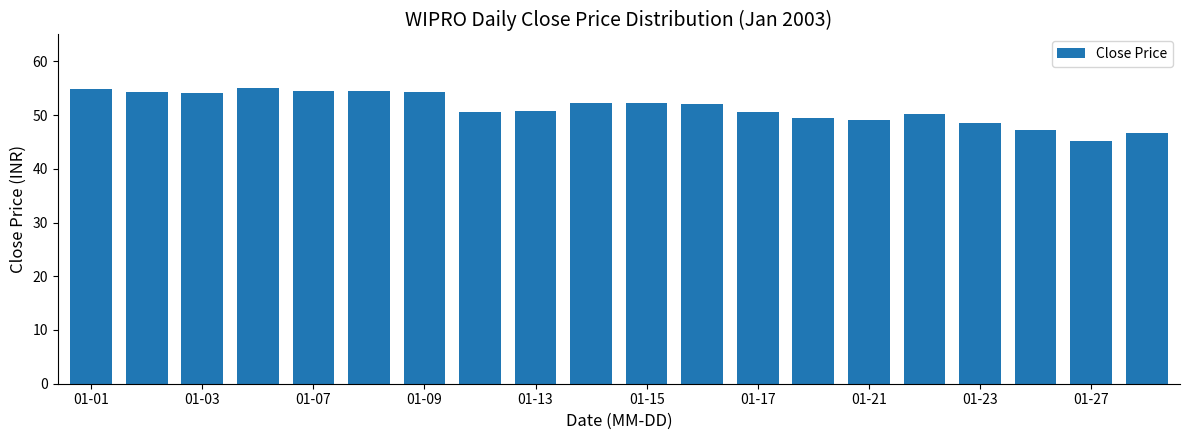

What is the average value?

51.3